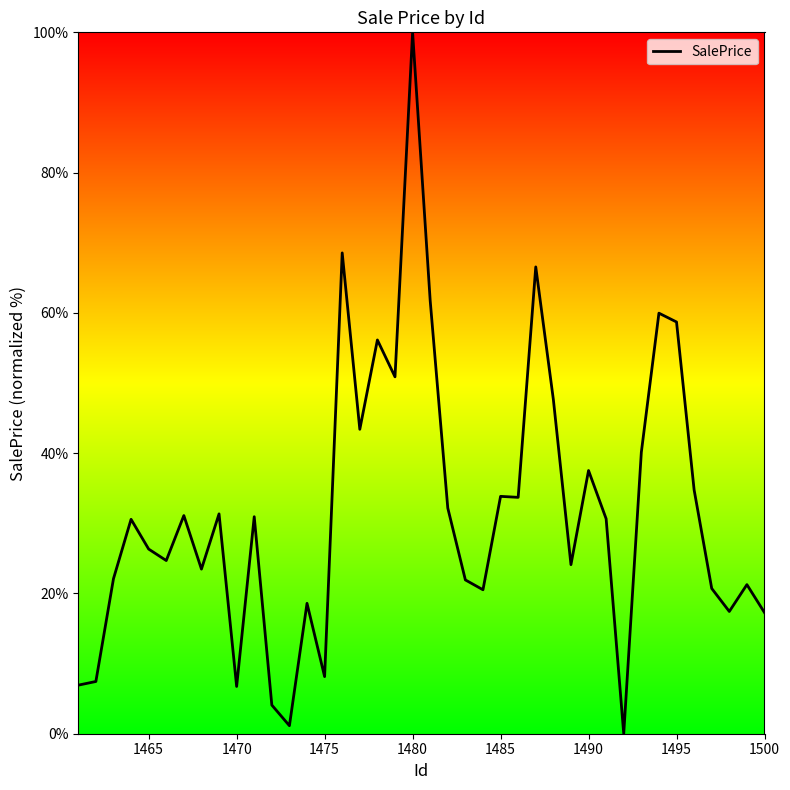

What is the maximum value shown in the chart?

100.0